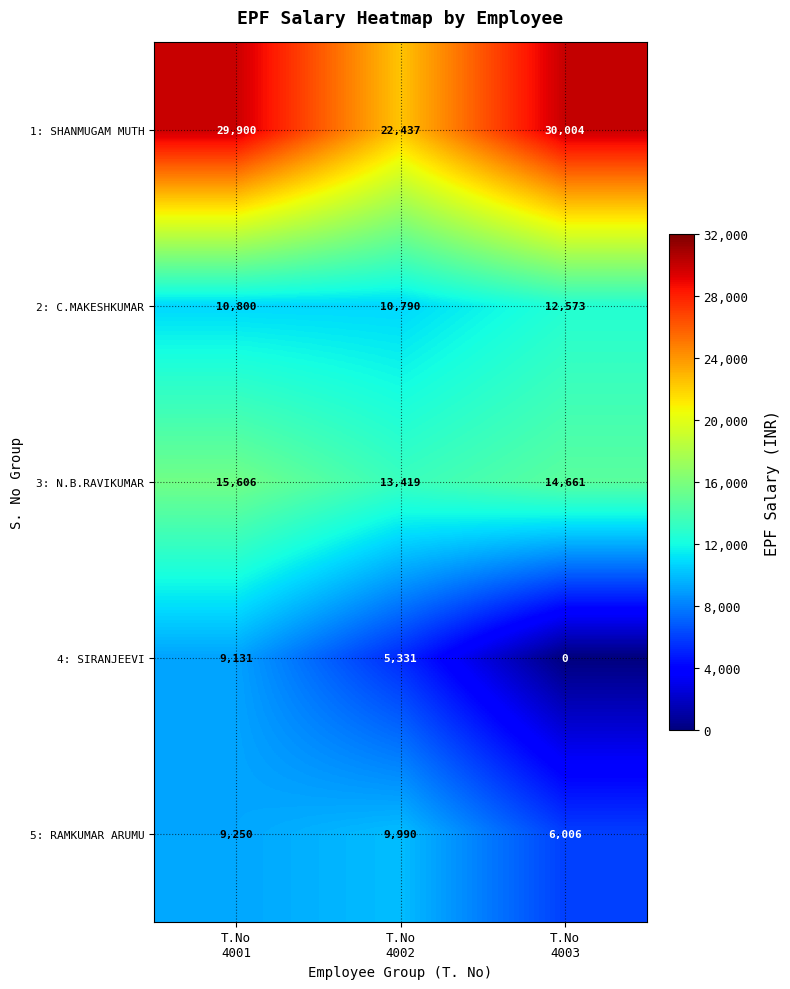

Which series has the largest total across all categories?

1: SHANMUGAM MUTH